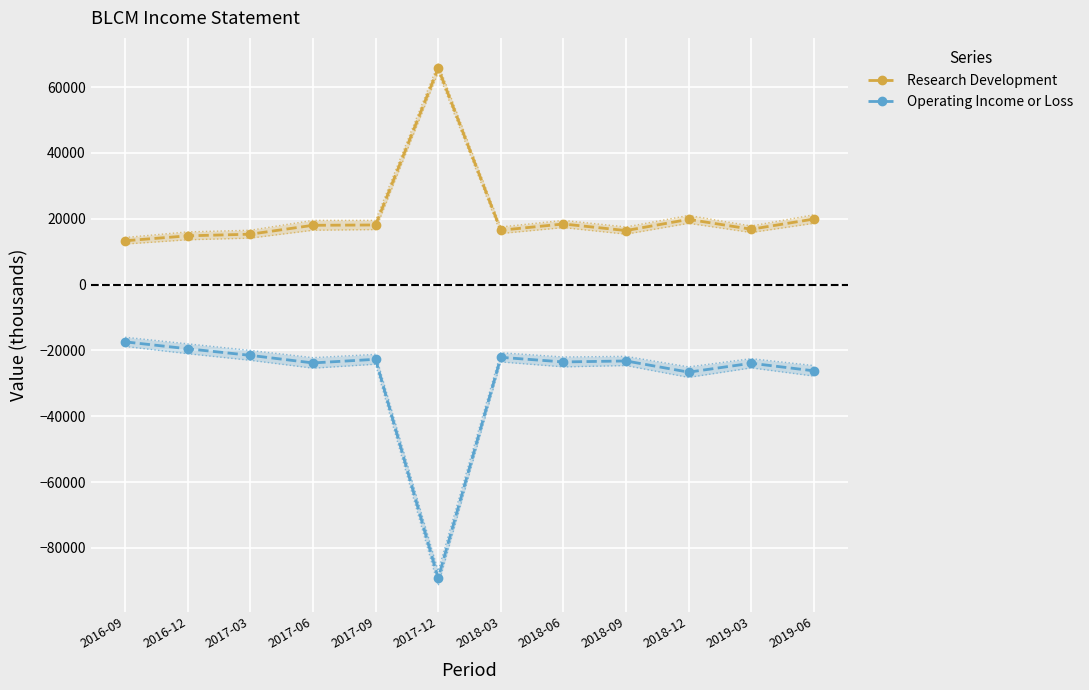

At 2018-12, list the series in order from smallest to largest.

Operating Income or Loss, Research Development